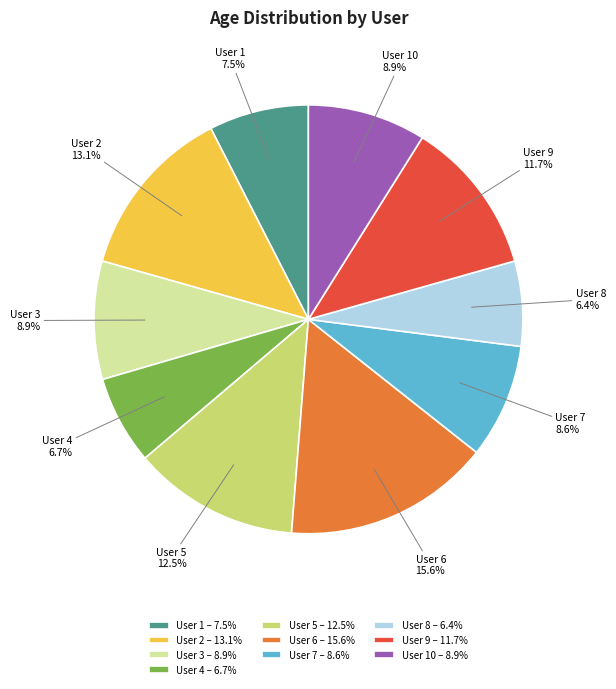

Which category has the biggest portion of the pie?

User 6 – 15.6%